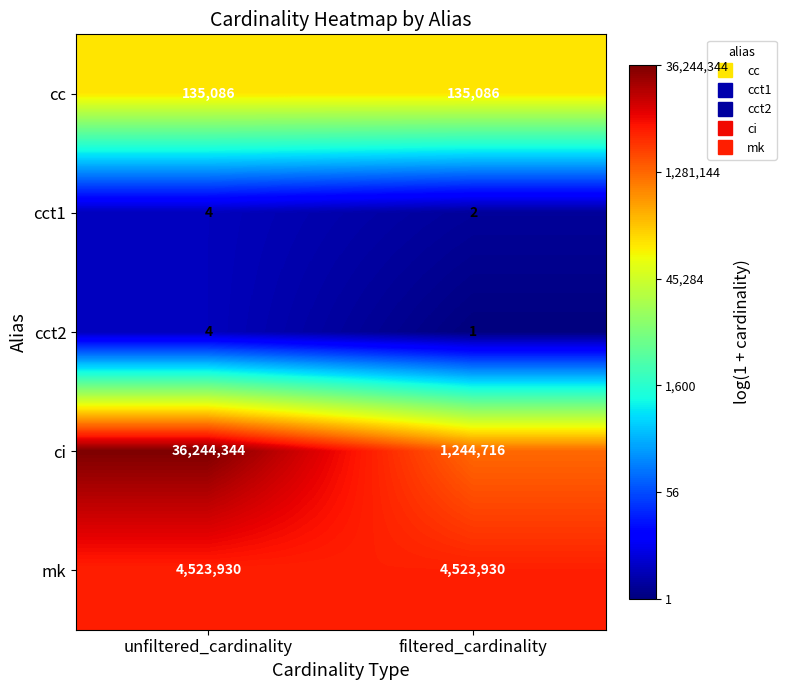

Which label corresponds to the largest value in the chart?

unfiltered_cardinality